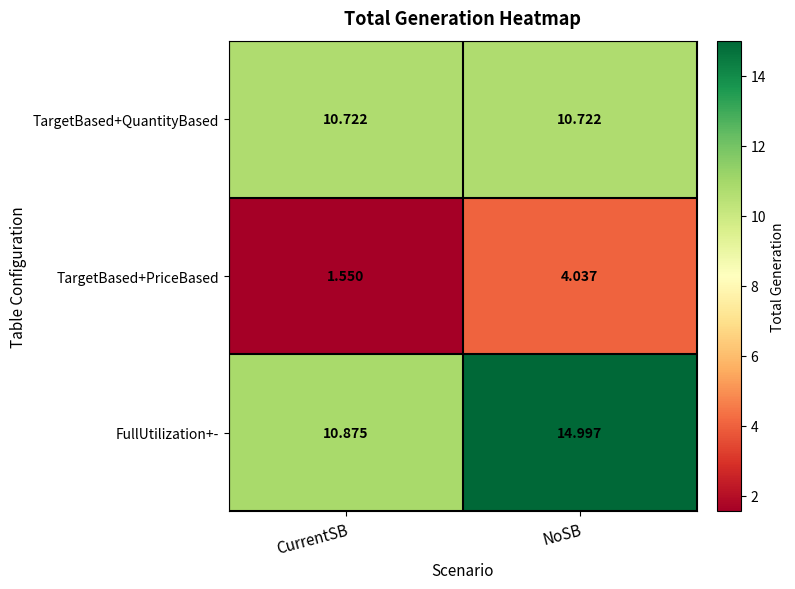

Which label corresponds to the smallest value in the chart?

CurrentSB